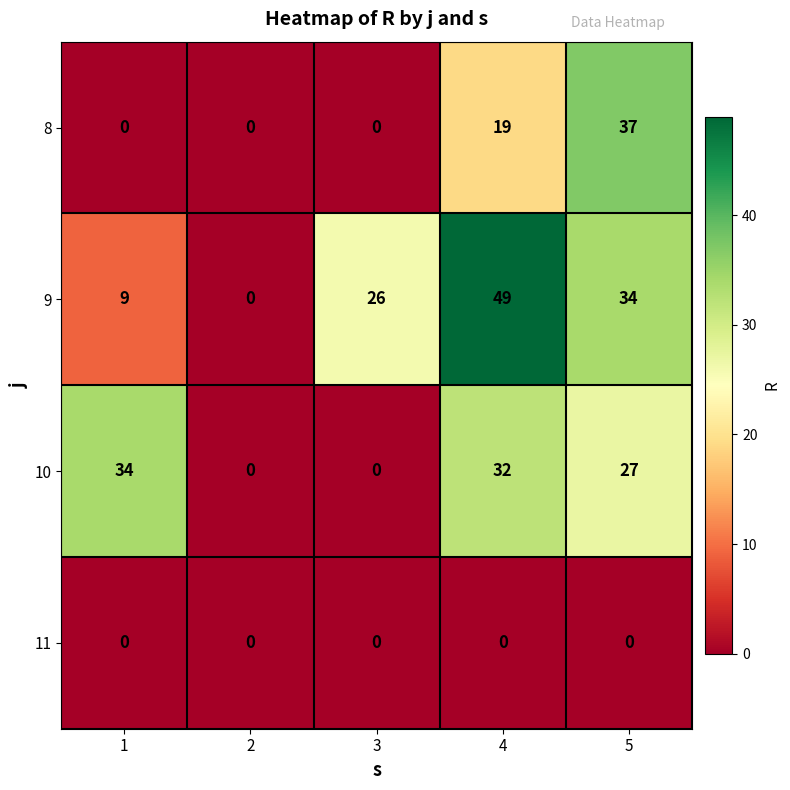

How many categories are shown in the chart?

5